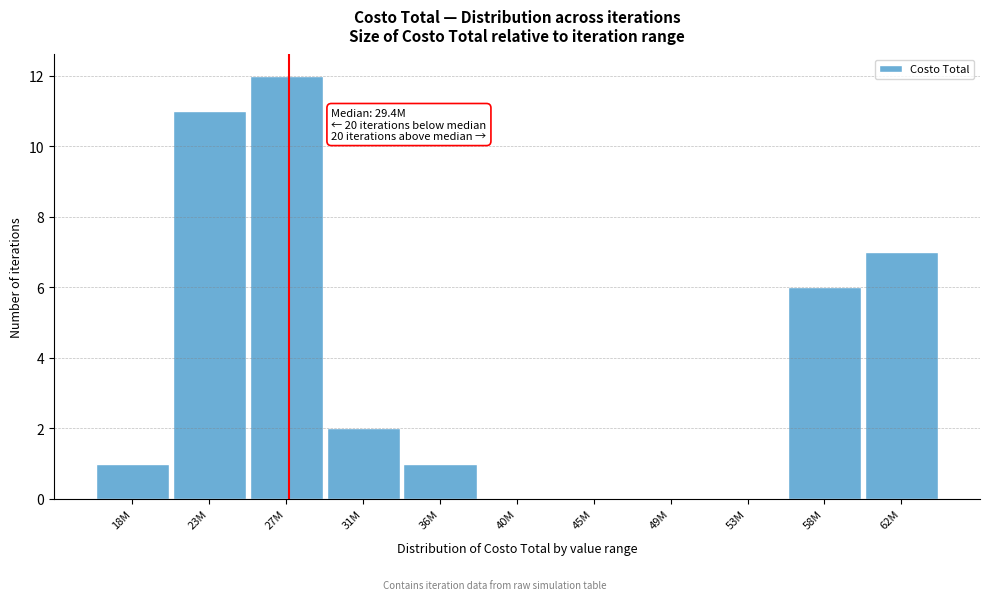

Reading left to right, extract all data points from this chart.

18M=1	23M=11	27M=12	31M=2	36M=1	40M=0	45M=0	49M=0	53M=0	58M=6	62M=7